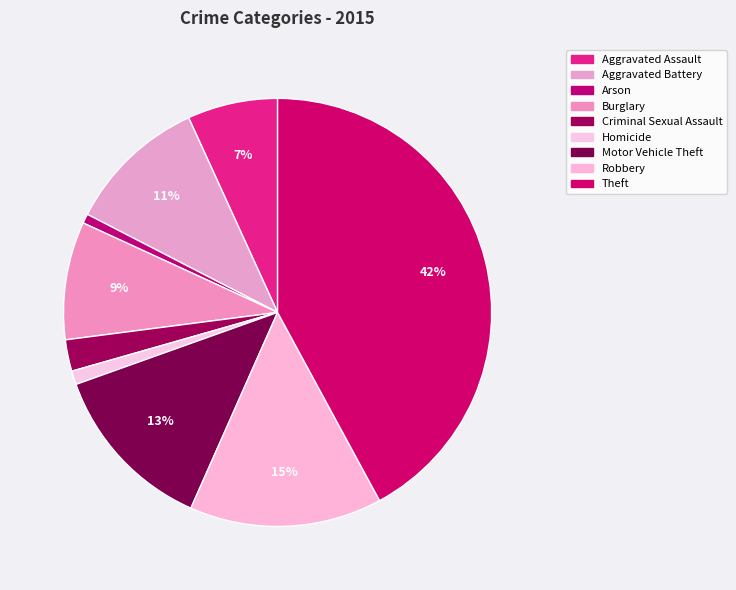

To the nearest percent, what is the average slice percentage?

11%